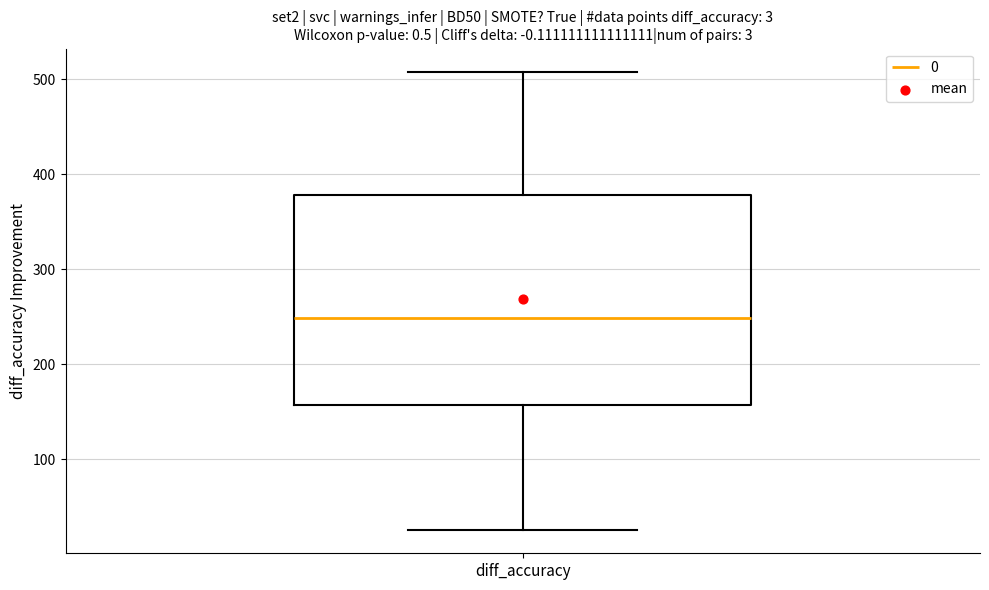

Where does the median line of the box for diff_accuracy sit on the y-axis? The values are not printed on the chart, so give them approximately, as read against the axis.

250